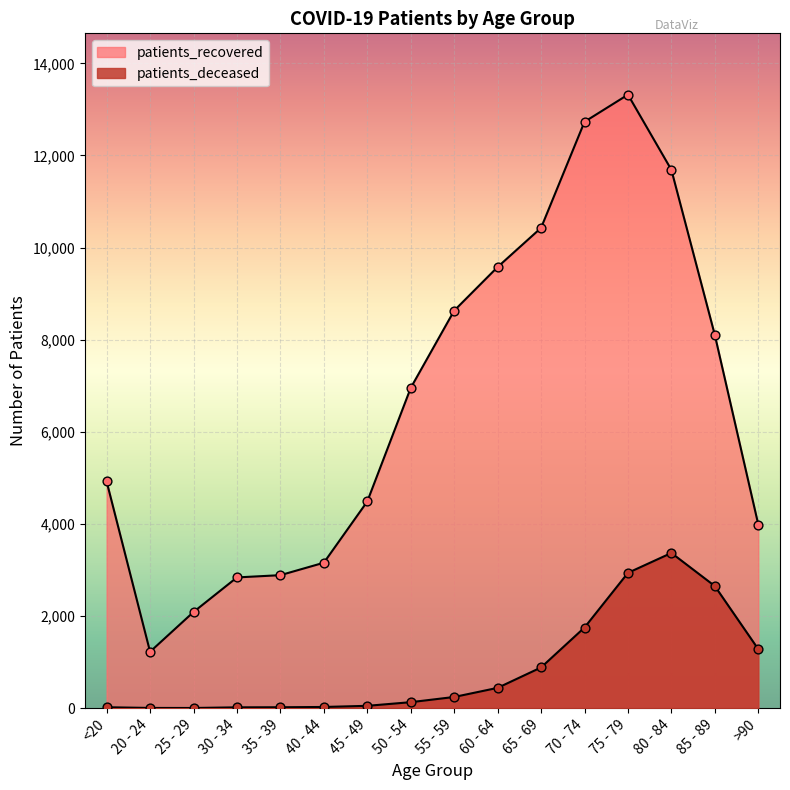

At which category is the sum across all series the highest?

75 - 79